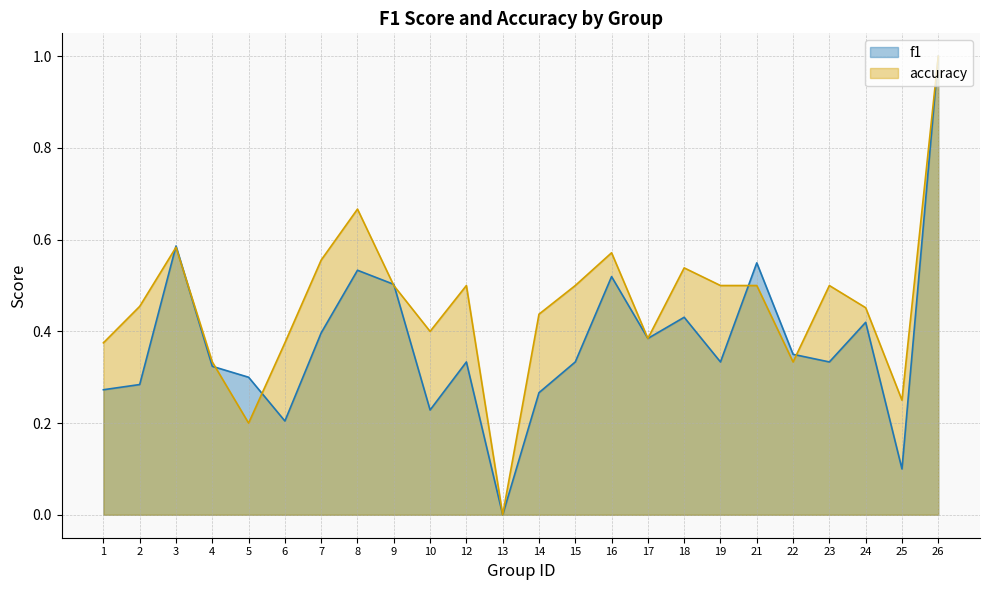

True or false: accuracy has a value of 0.2 at 1.

False